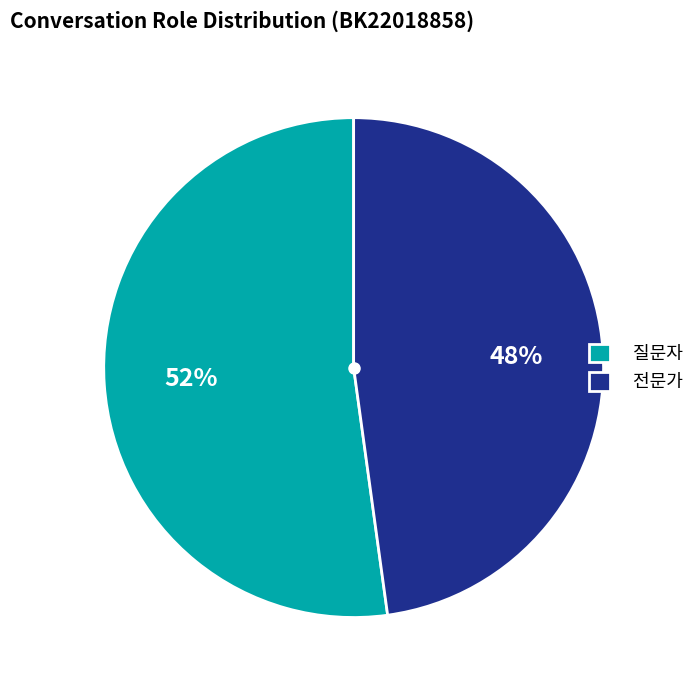

Rank the categories by value from highest to lowest.

질문자, 전문가